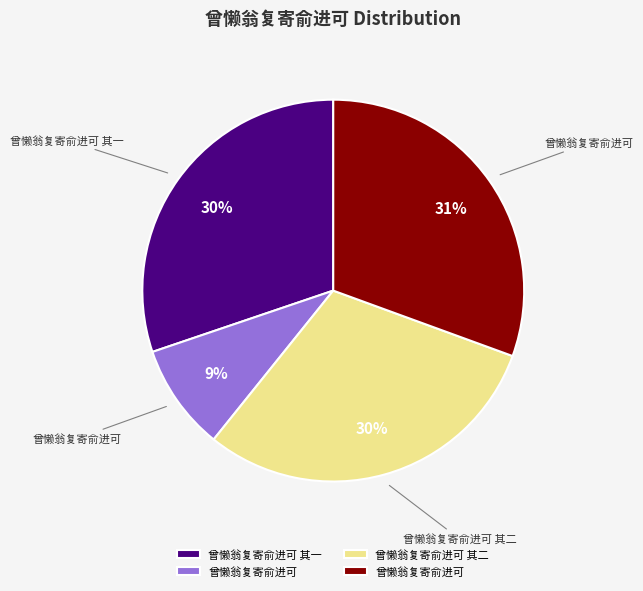

To the nearest percent, what is the average slice percentage?

25%